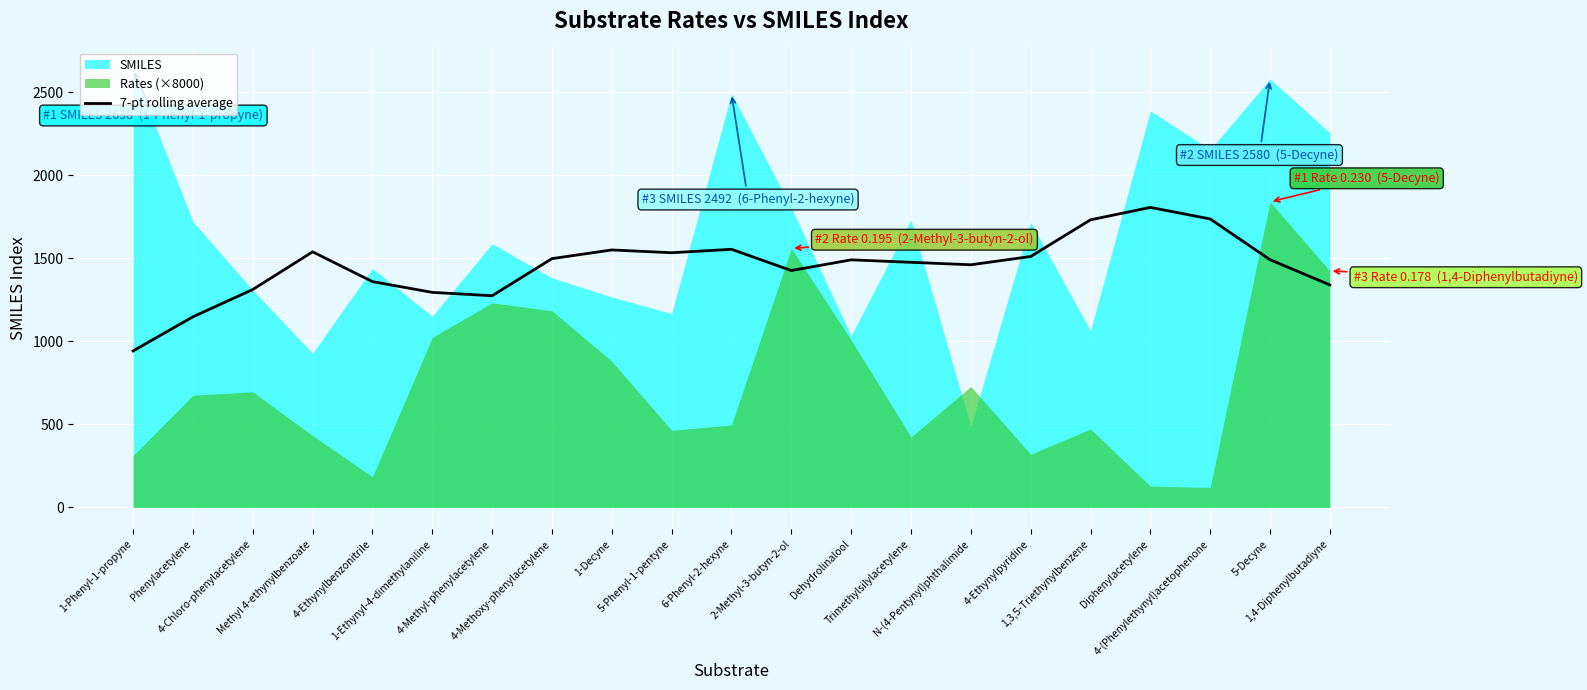

What is the label of the 5th point from the left?

4-Ethynylbenzonitrile